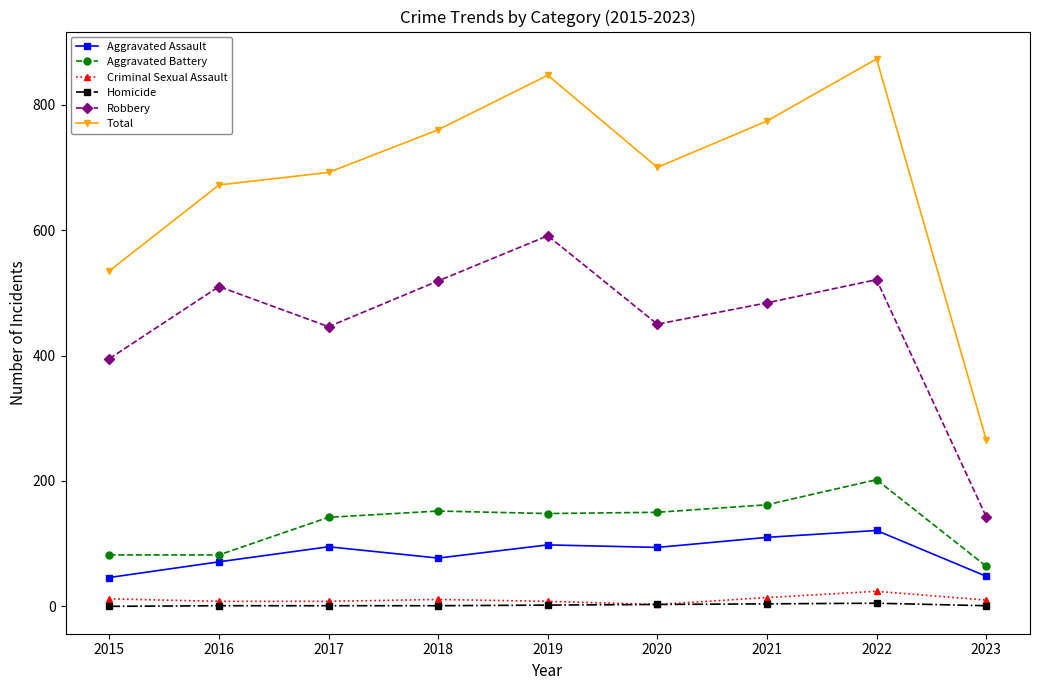

What is the difference between the Robbery values at 2018 and 2019?

72